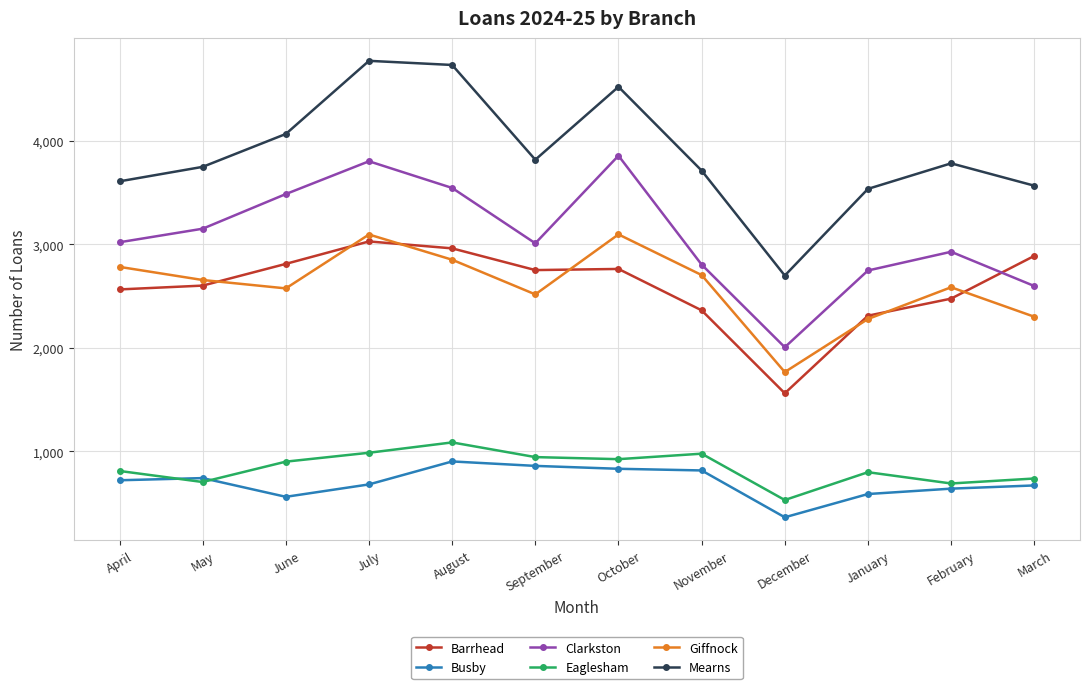

What is the difference between the highest and lowest values at July?

4095